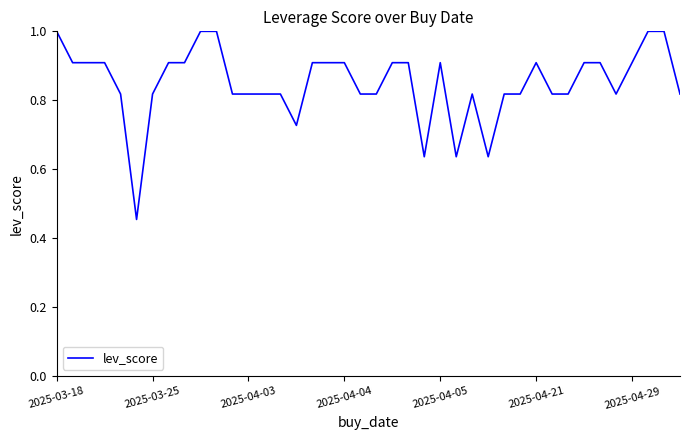

What is the greatest value displayed?

1.0